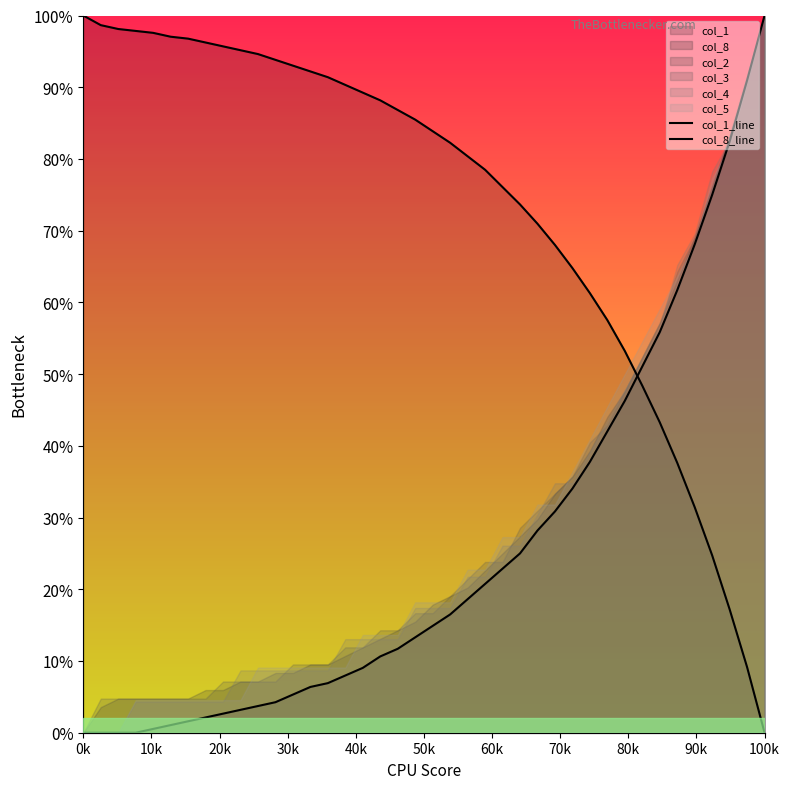

True or false: col_8_line and col_1_line cross at least once.

True